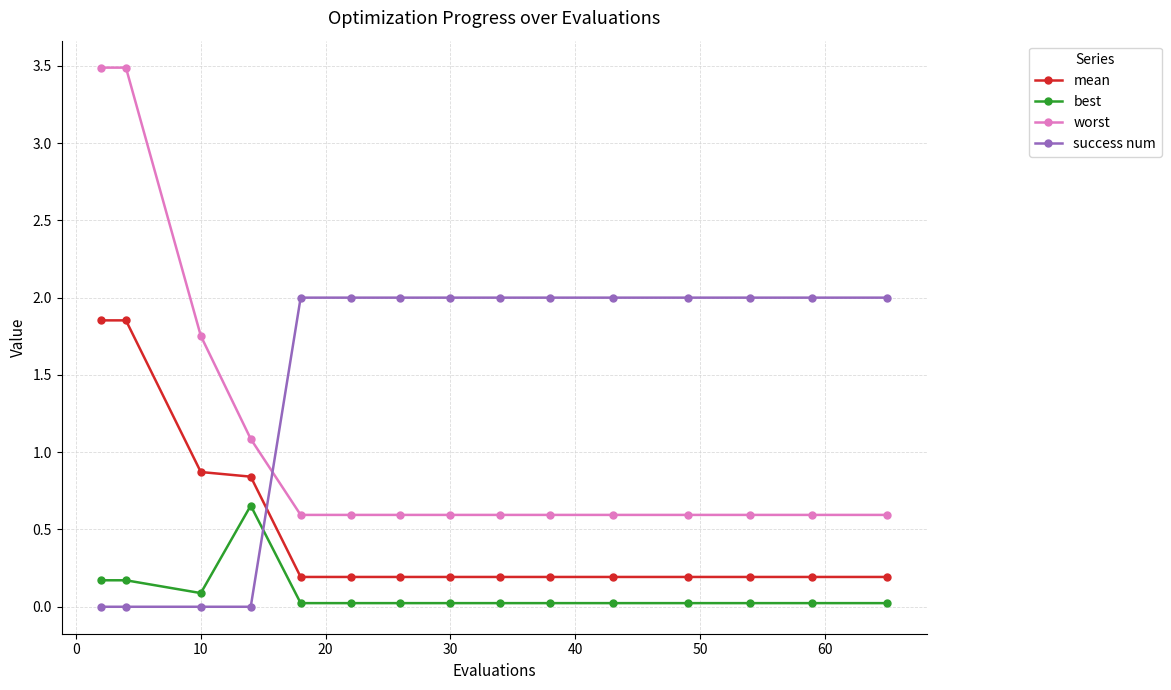

Which series has the widest spread of values?

worst